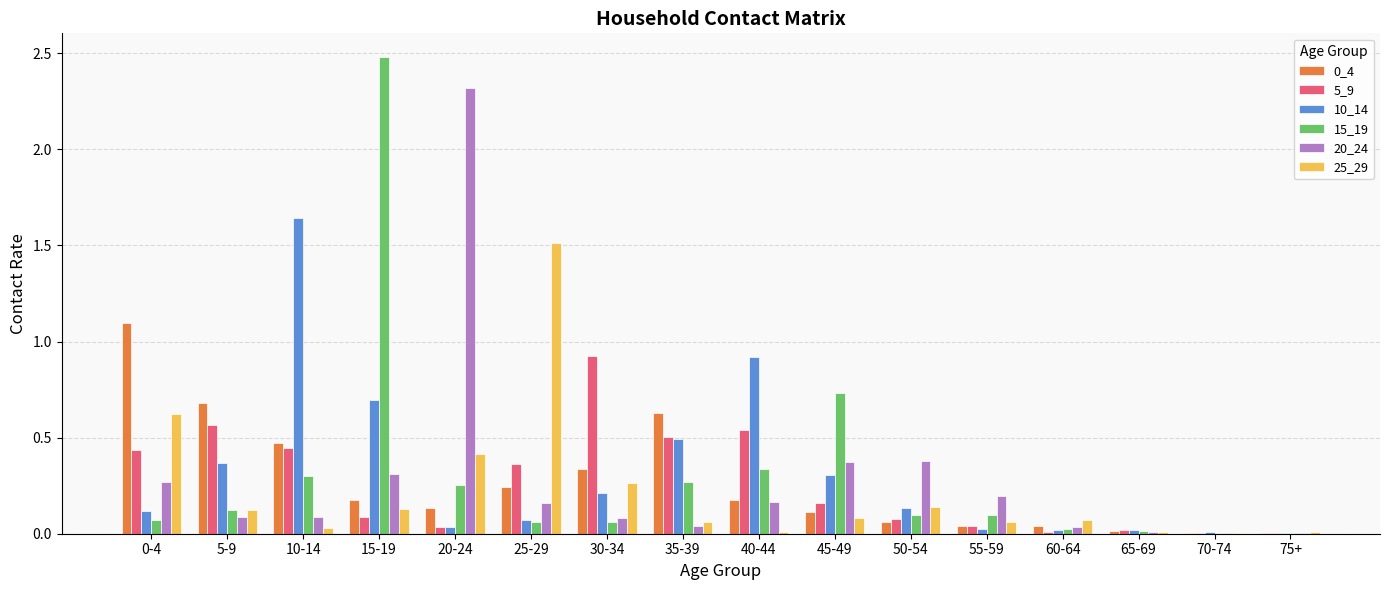

Which category has the highest value in the 15_19 series?

15-19